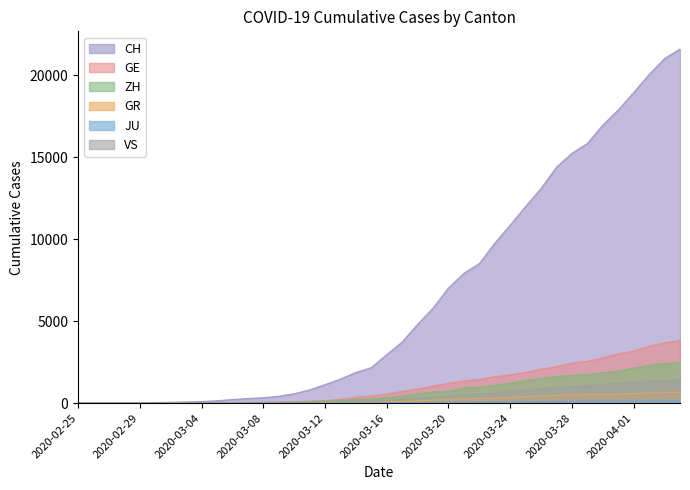

True or false: JU and CH intersect in this chart.

False